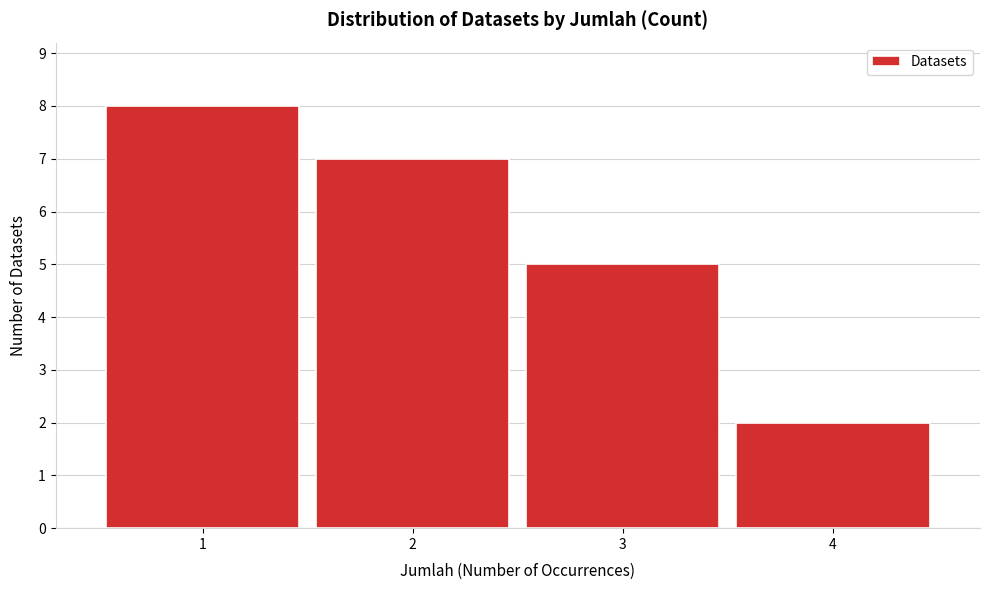

Reading left to right, list every bar in this chart as the range it spans on the x-axis followed by its height. The values are not printed on the chart, so give them approximately, as read against the axis.

0.5 to 1.5: 8
1.5 to 2.5: 7
2.5 to 3.5: 5
3.5 to 4.5: 2